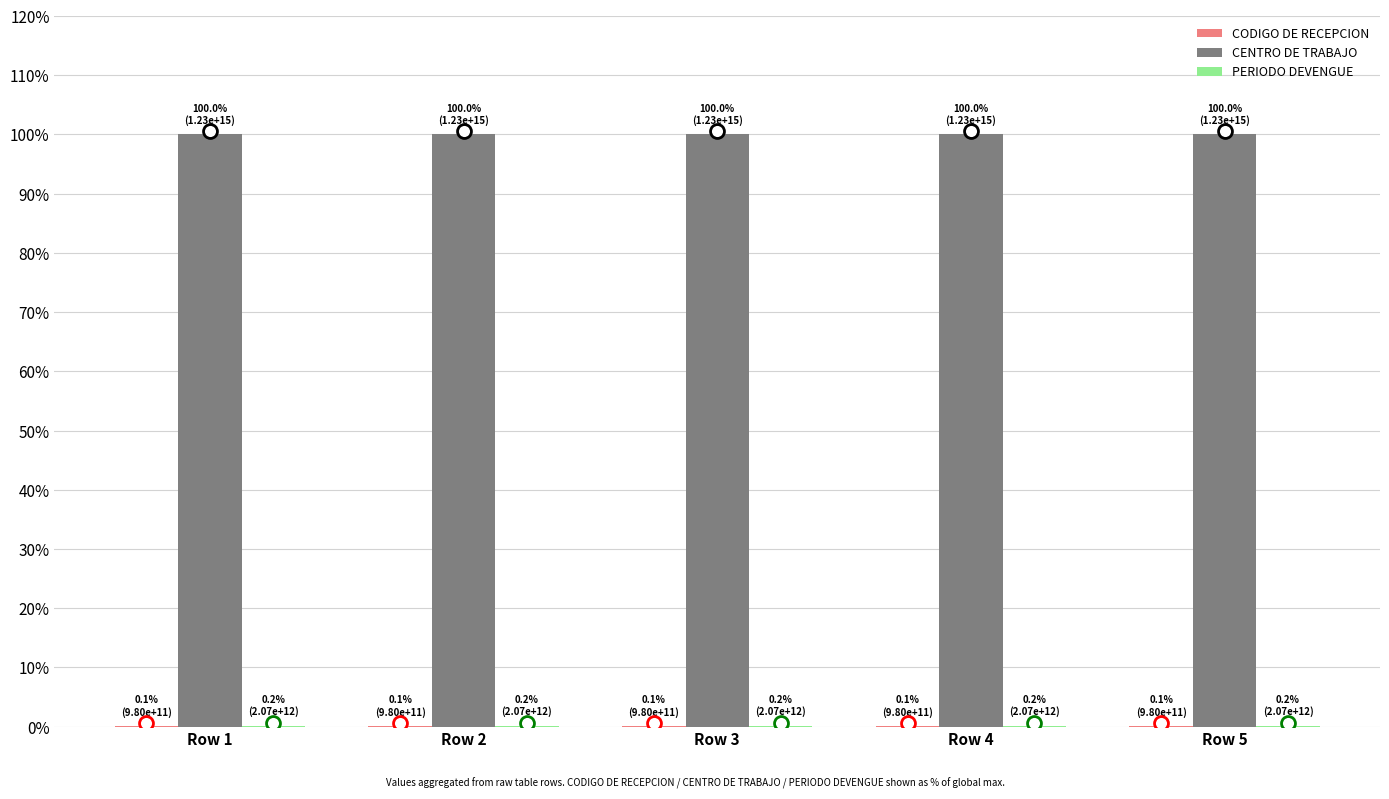

What is the greatest value displayed?

100.0